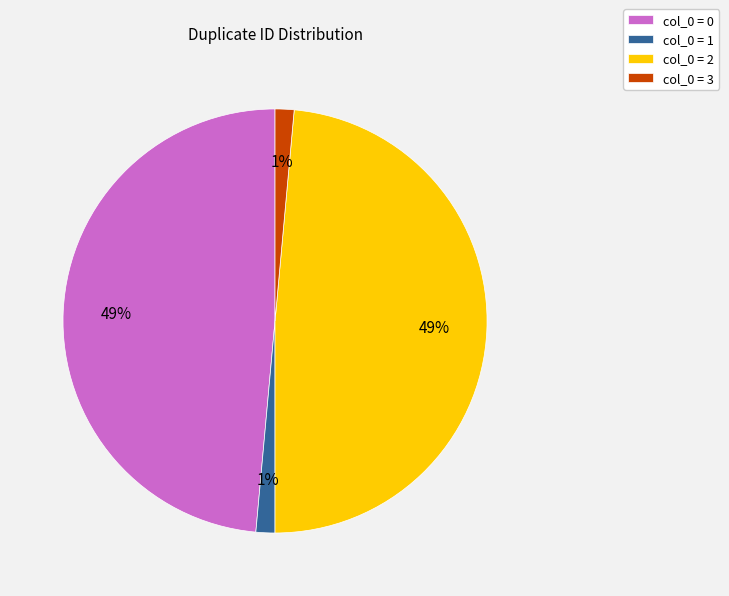

Is there a majority slice in this chart?

No